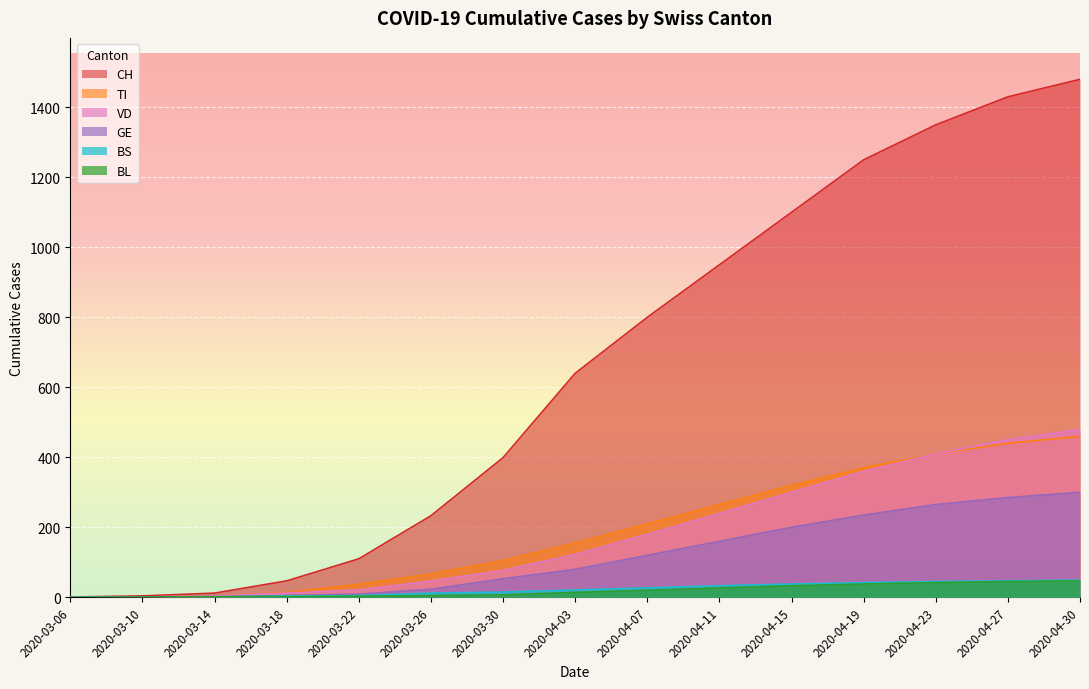

The TI series shows -226 at 2020-03-06. True or false?

False